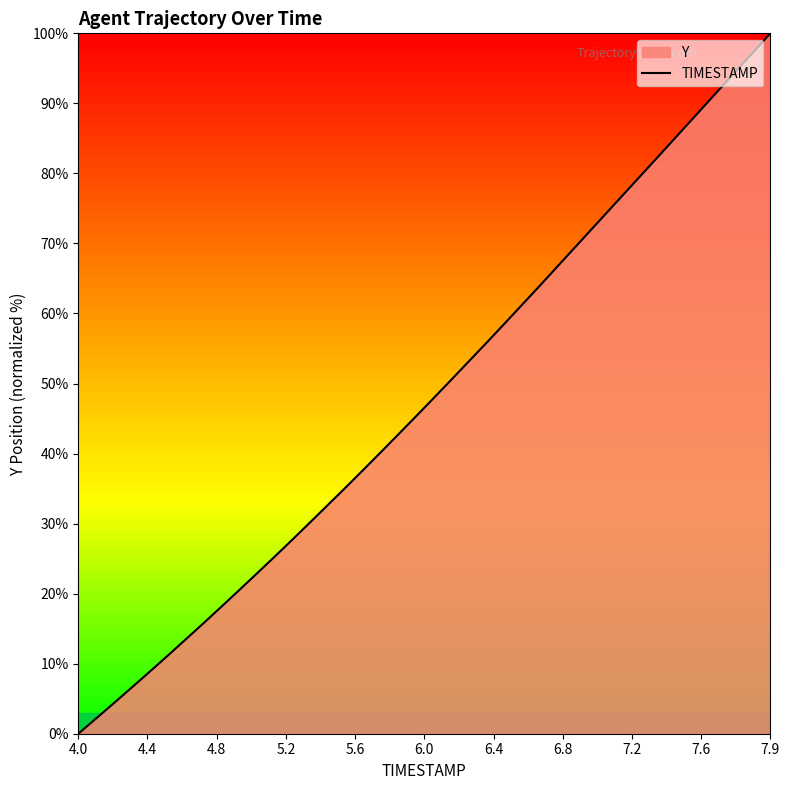

What is the difference between the maximum and minimum values?

100.0